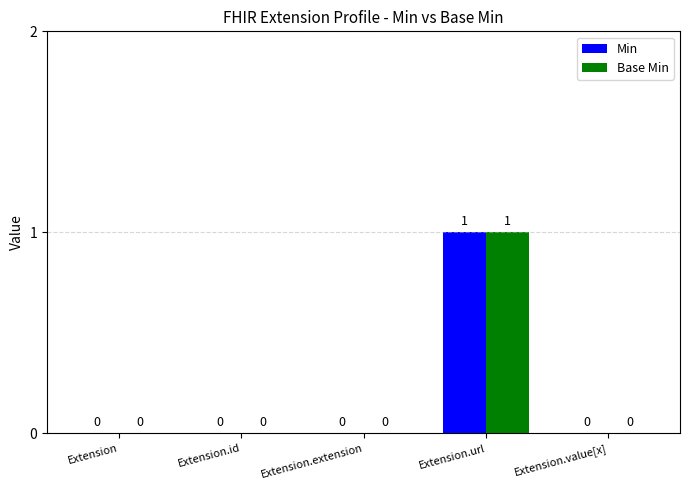

At which category does the chart reach its peak across all series?

Extension.url